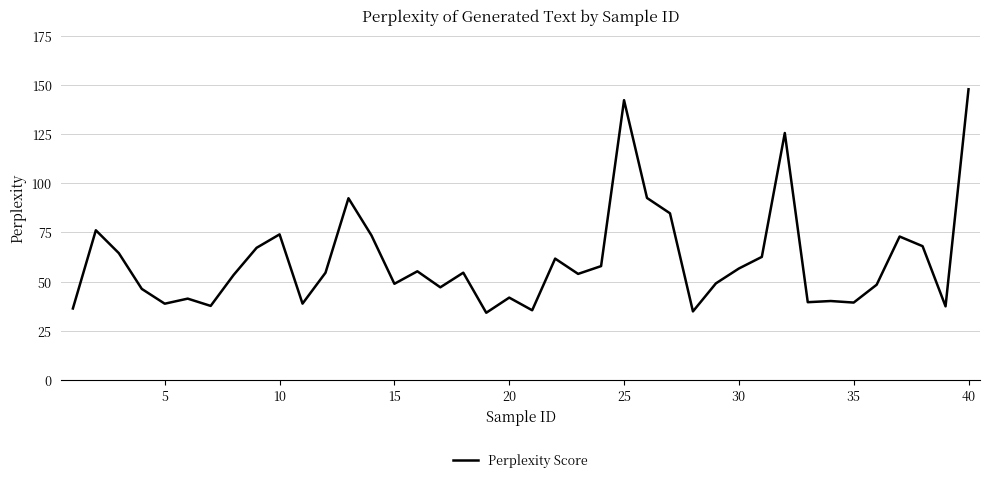

What is the minimum value shown in the chart?

34.2